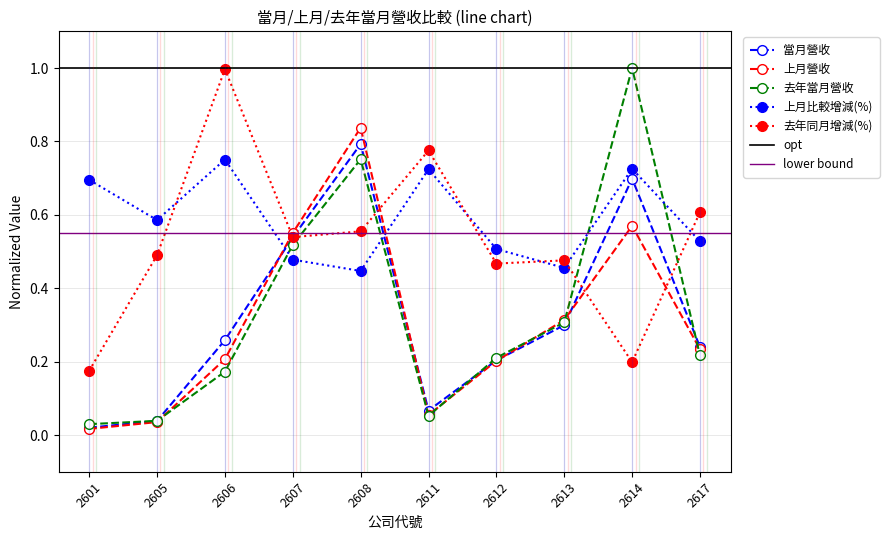

Which series has the largest total across all categories?

上月比較增減(%)